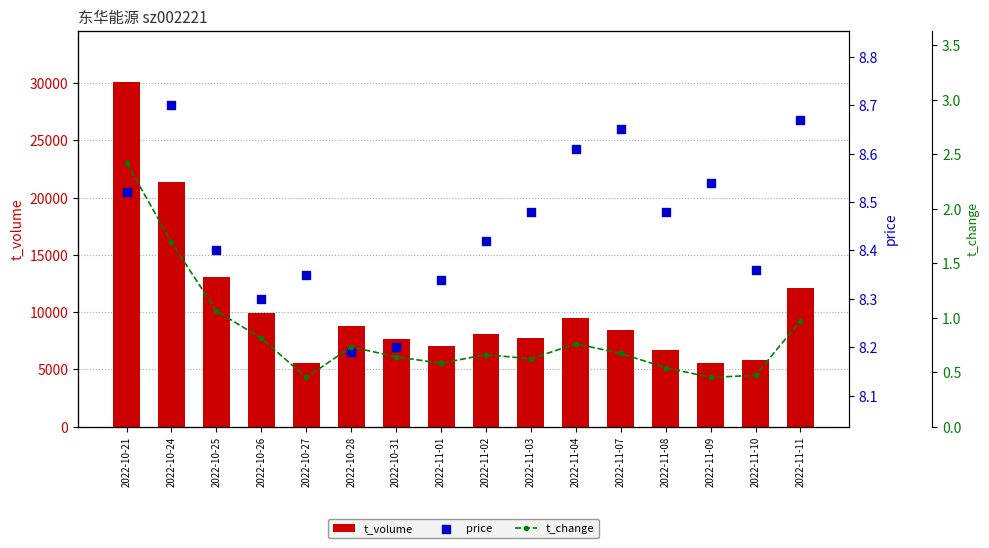

What are all the series names shown in the legend?

t_volume, price, t_change